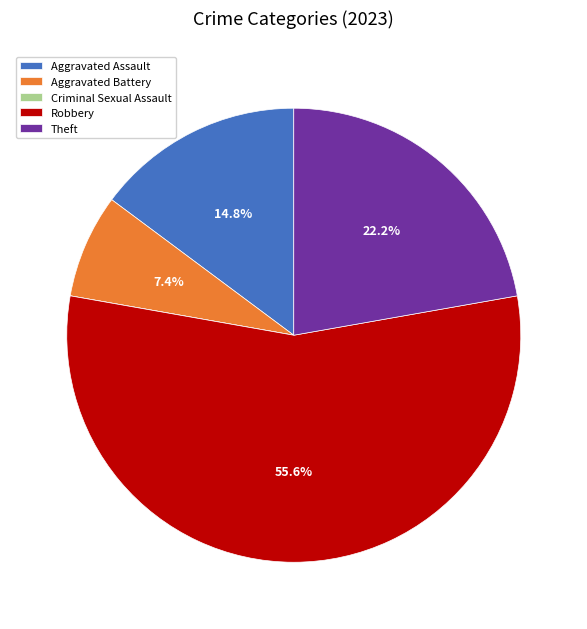

To the nearest percent, what portion does Aggravated Assault represent?

15%